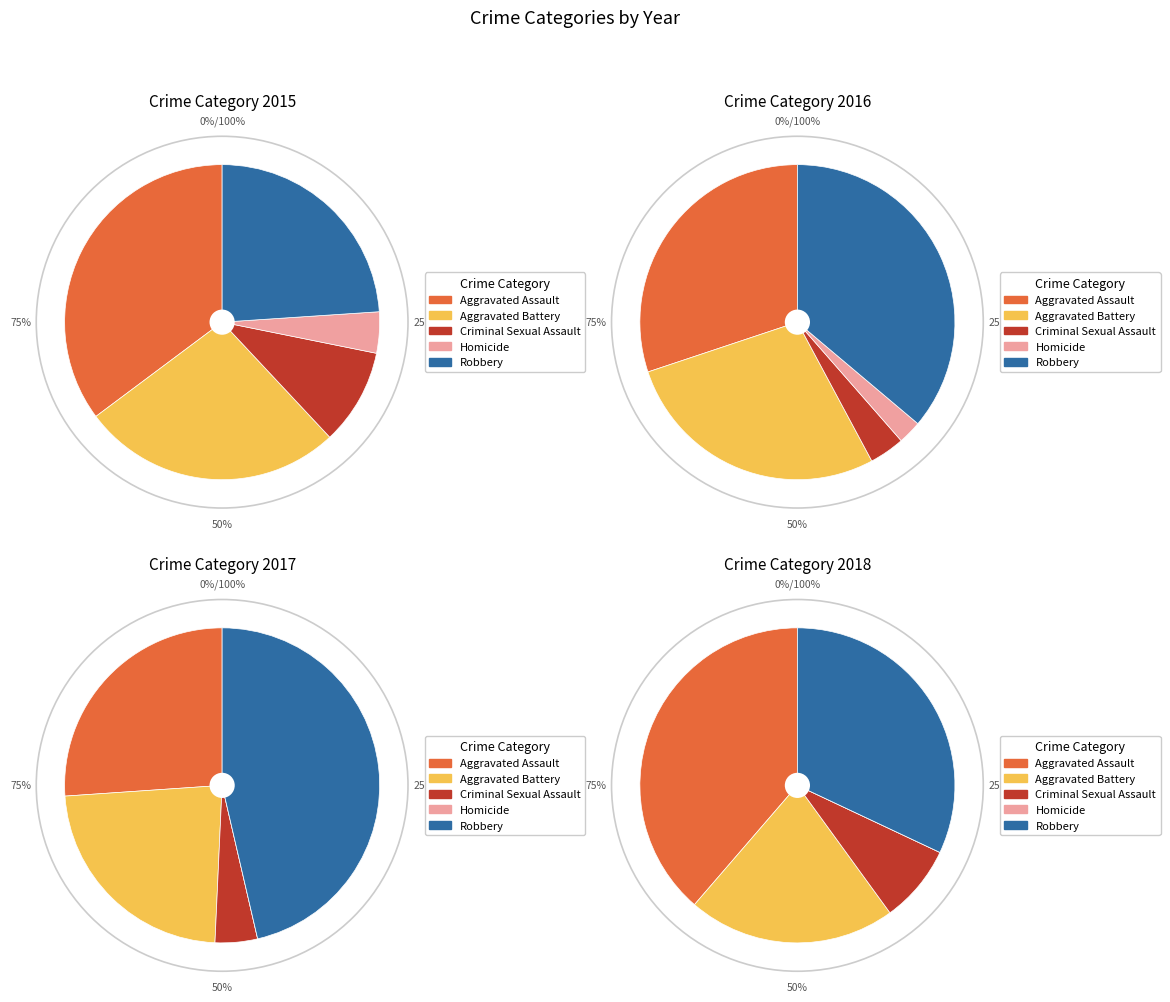

What is the largest slice in the pie chart?

Robbery